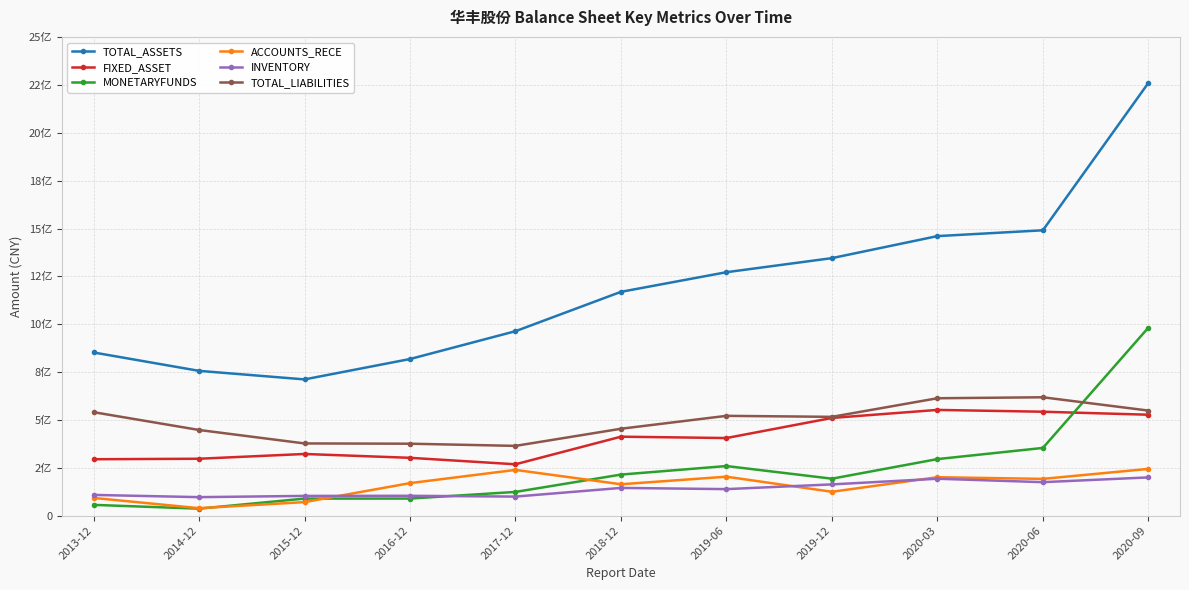

Between 2019-06 and 2020-09, which is larger?

2020-09